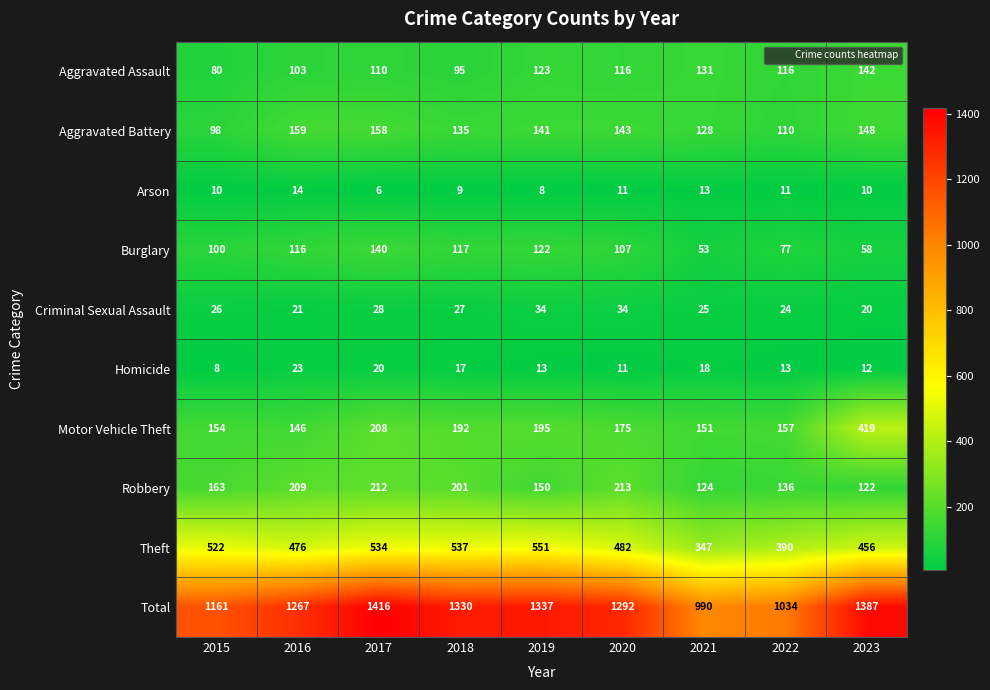

Which series has the largest range (max minus min)?

Total